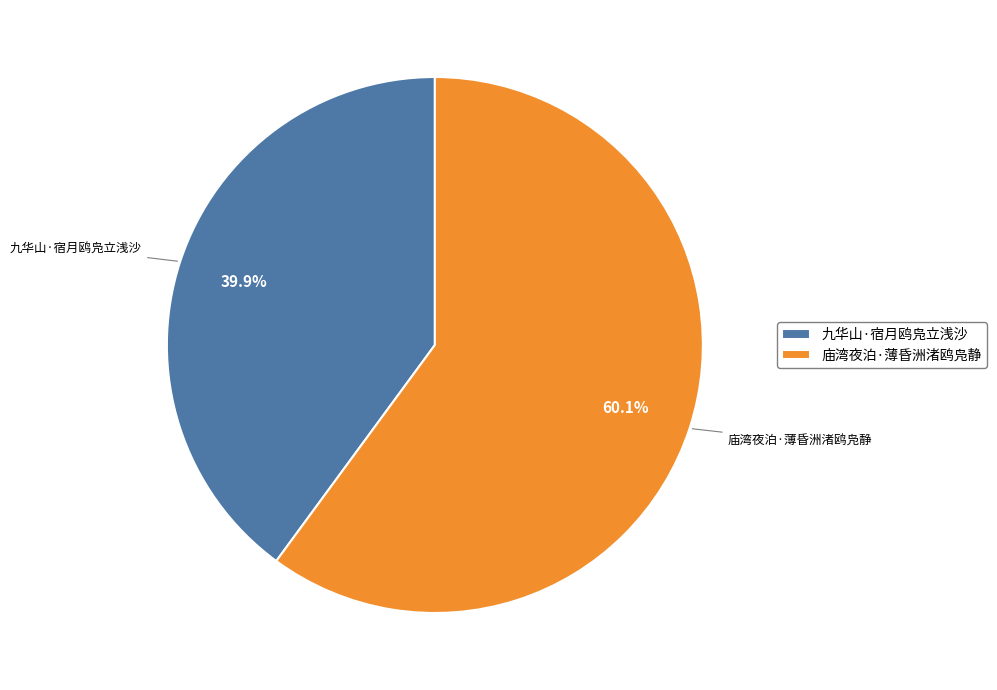

How many slices are in this pie chart?

2